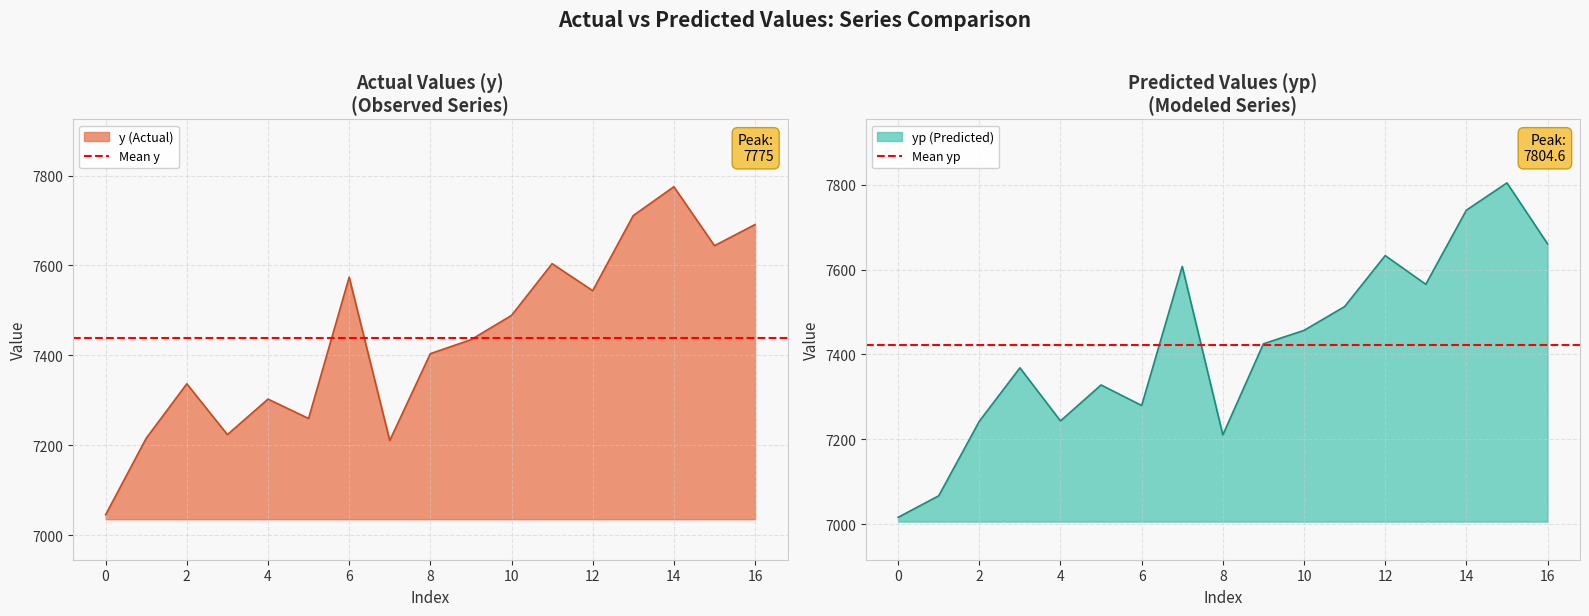

What is the sum of the Mean yp values at 0 and −2?

14842.4